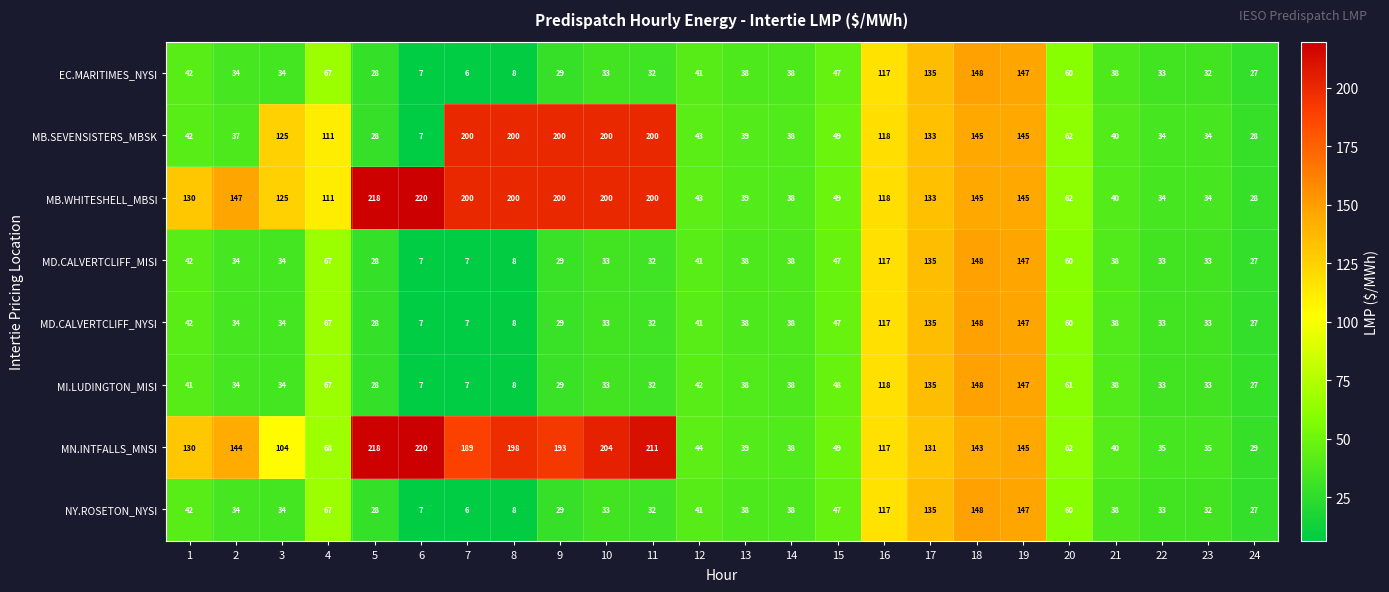

How many series are shown in this chart?

8